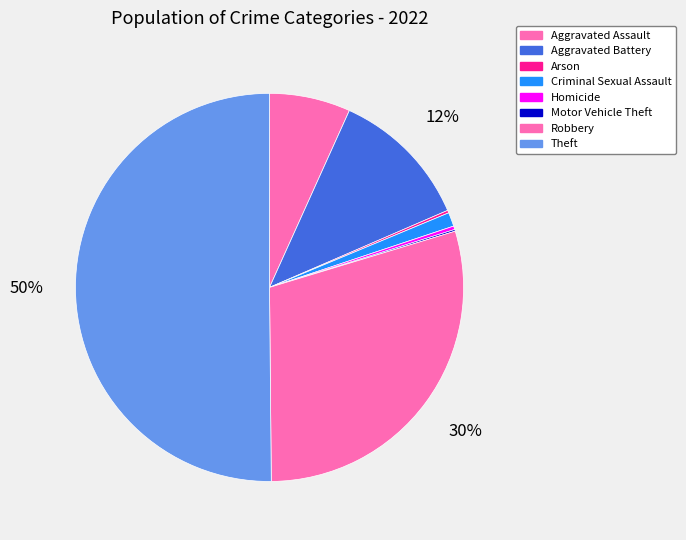

Rank the categories by value from highest to lowest.

Theft, Robbery, Aggravated Battery, Aggravated Assault, Criminal Sexual Assault, Homicide, Arson, Motor Vehicle Theft